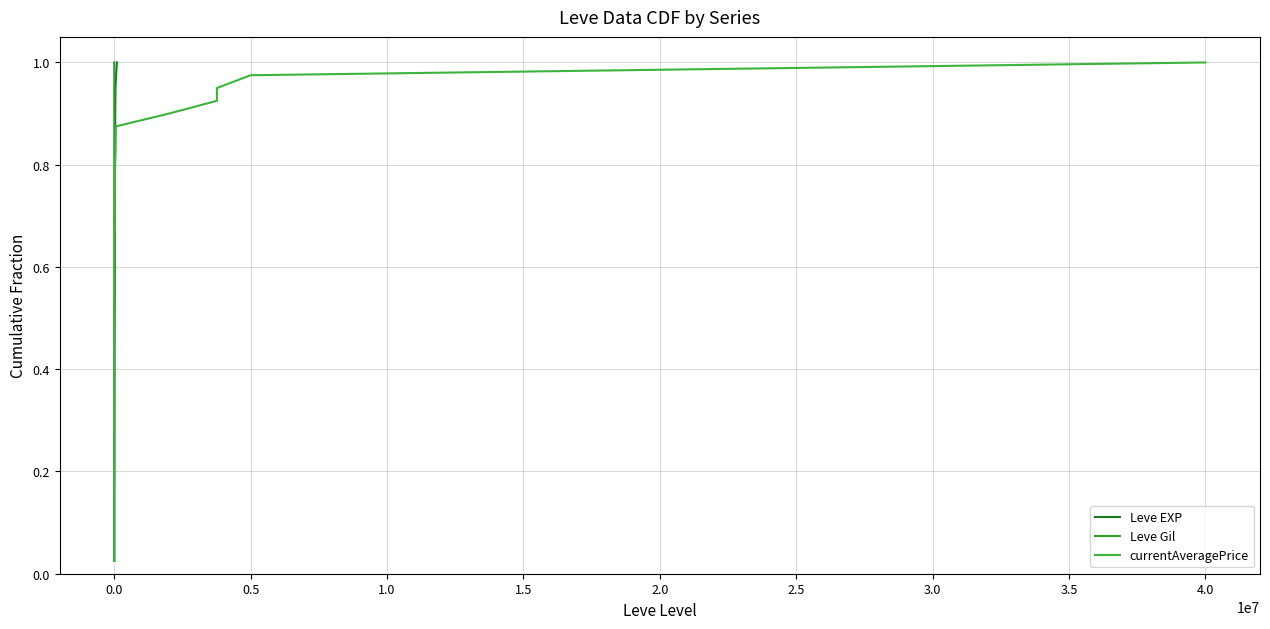

List the series in order of their peak value, lowest first.

Leve EXP, Leve Gil, currentAveragePrice